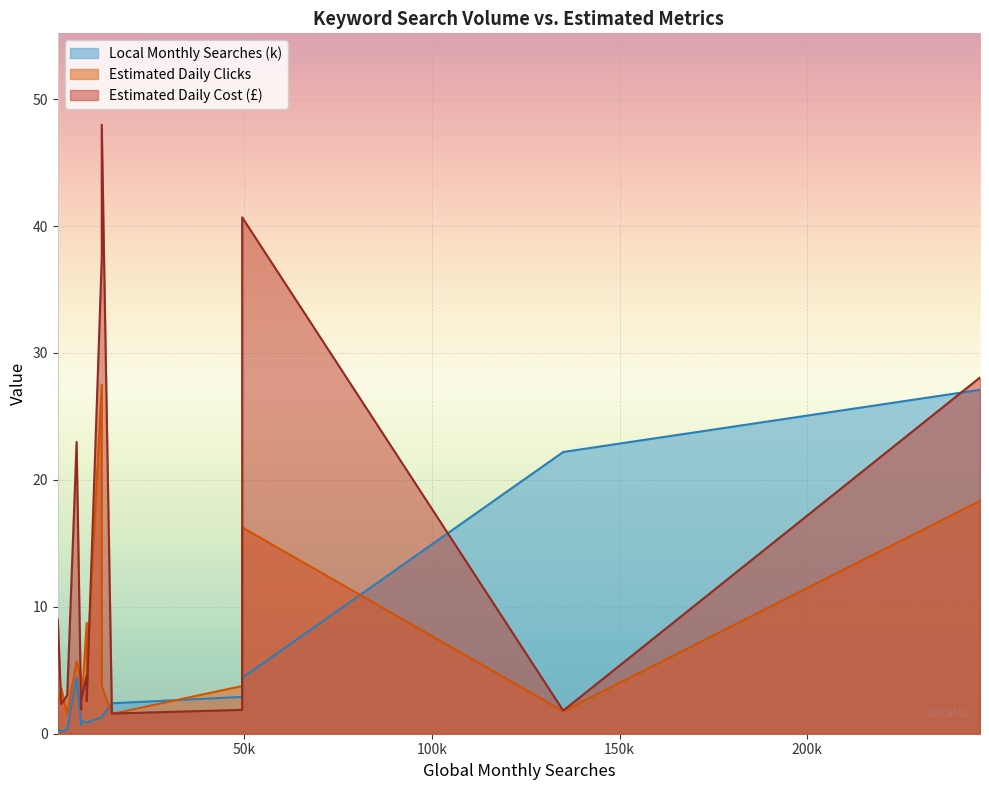

What is the difference between the highest and lowest values at 2900?

2.7